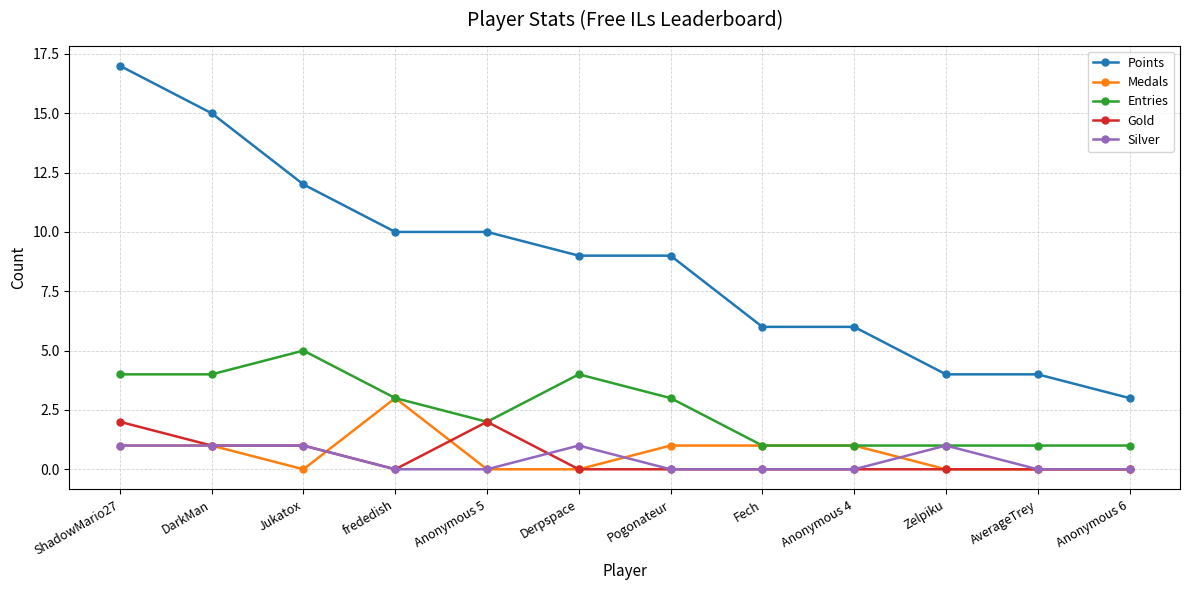

At which label does Medals reach its peak?

frededish